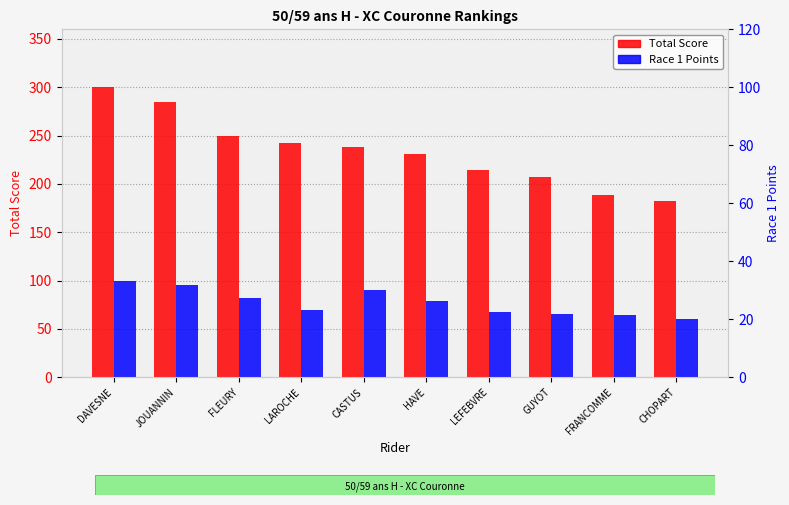

What is the label of the 2nd bar from the right?

FRANCOMME